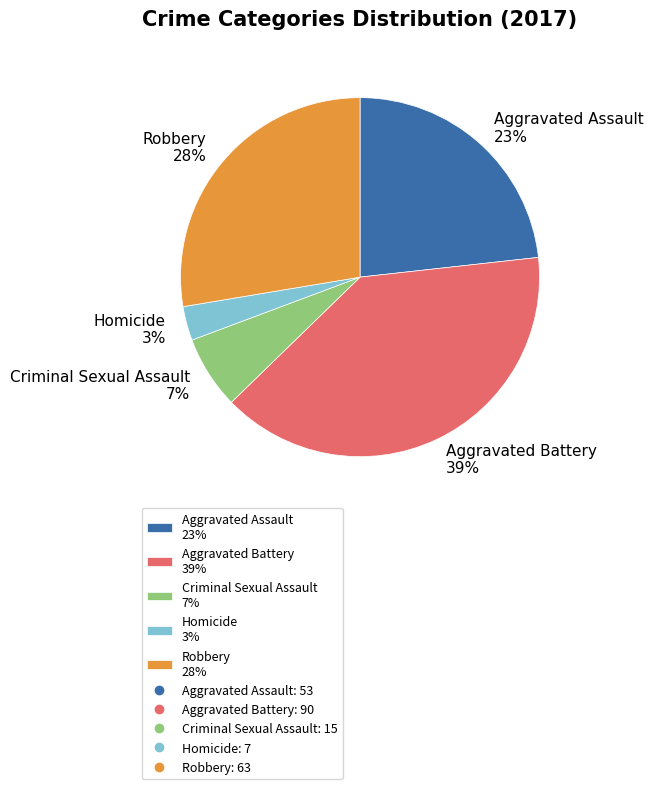

Rank the categories by value from highest to lowest.

Aggravated Battery, Robbery, Aggravated Assault, Criminal Sexual Assault, Homicide